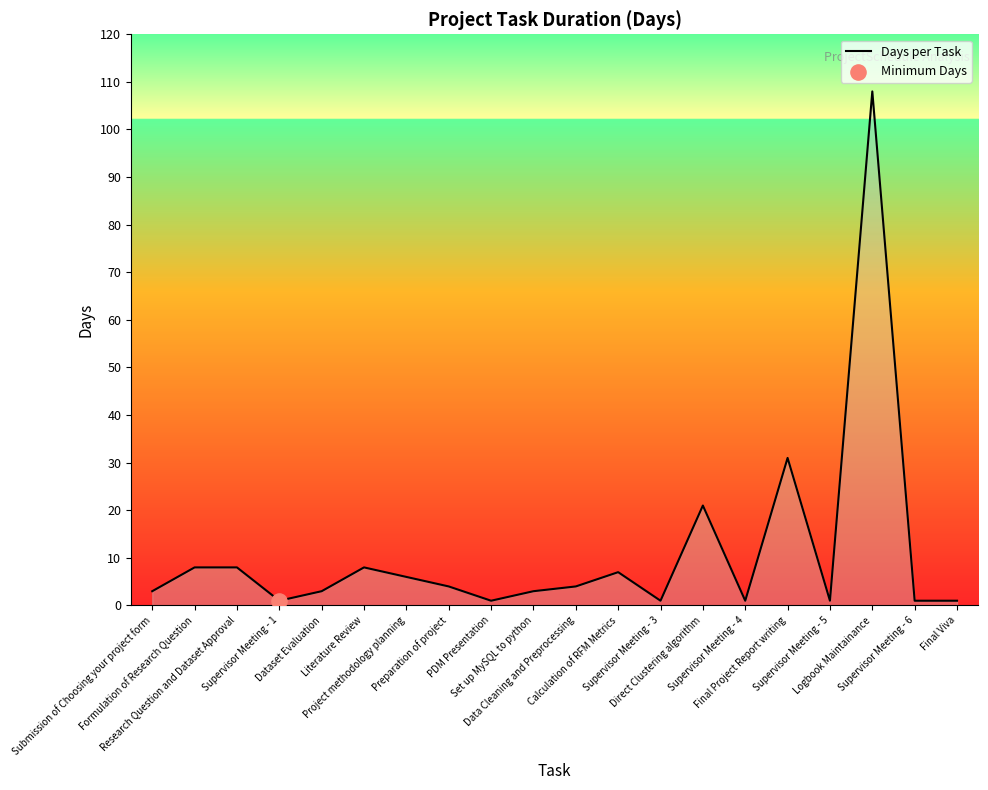

What is the change in value from Literature Review to Final Project Report writing?

+23